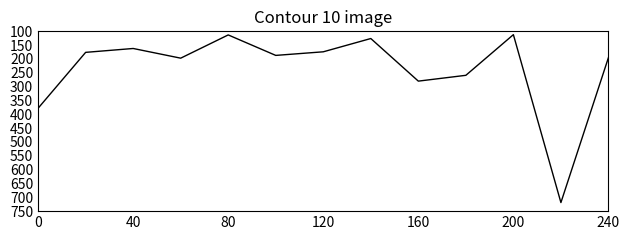

What is the maximum value shown in the chart?

719